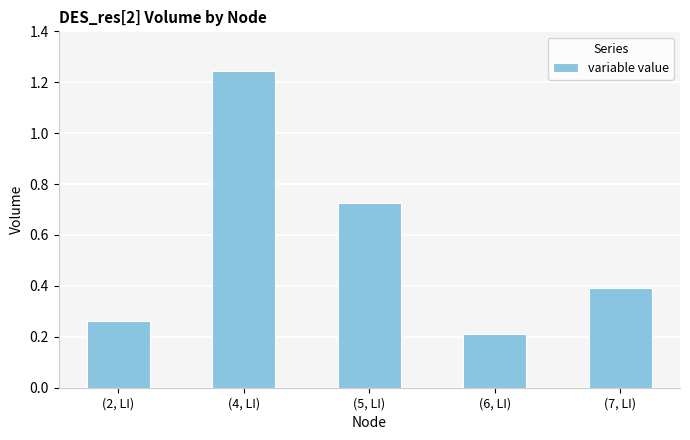

What position from the right is (2, LI)?

5